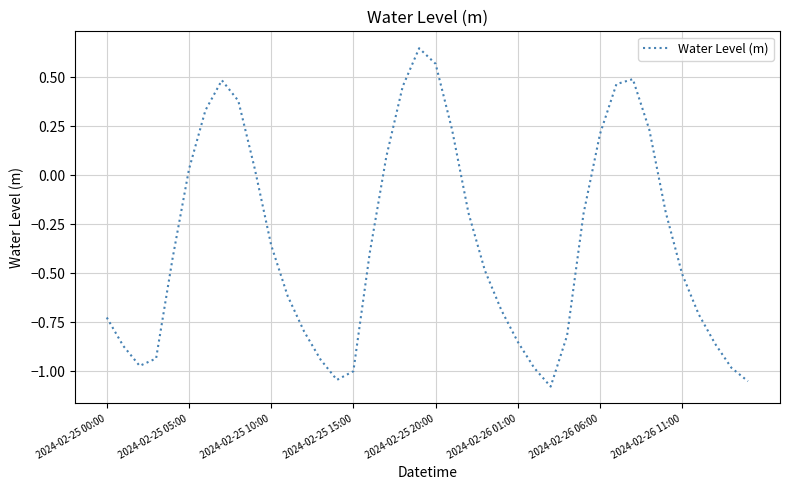

What is the difference between the maximum and minimum values?

1.7